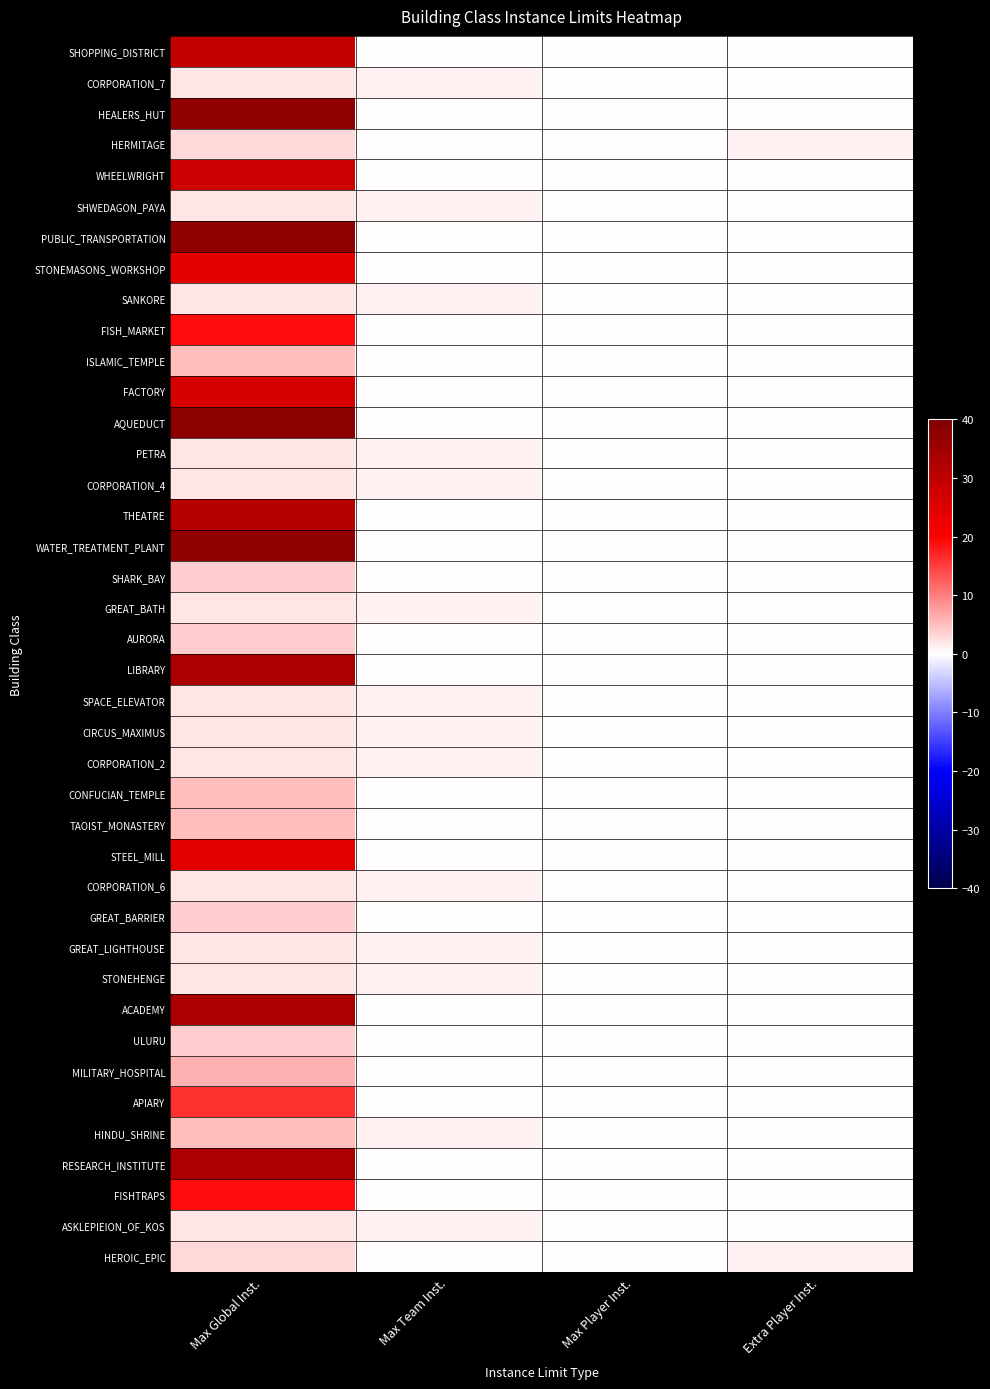

Which has a higher value, Extra Player Inst. or Max Player Inst.?

Extra Player Inst.